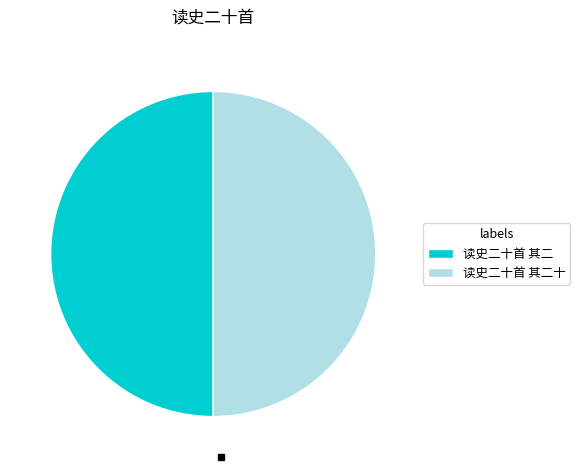

True or false: 读史二十首 其二 accounts for 38% of the total.

False